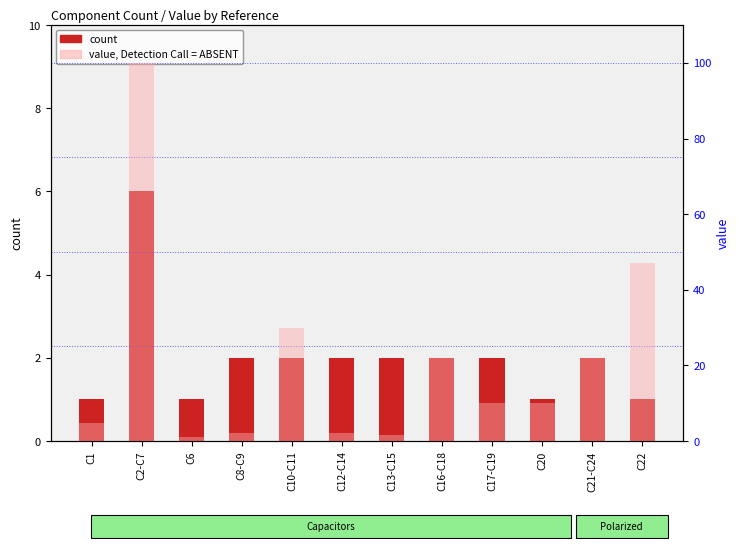

Rank the series at C21-C24 from lowest to highest value.

count, value, Detection Call = ABSENT